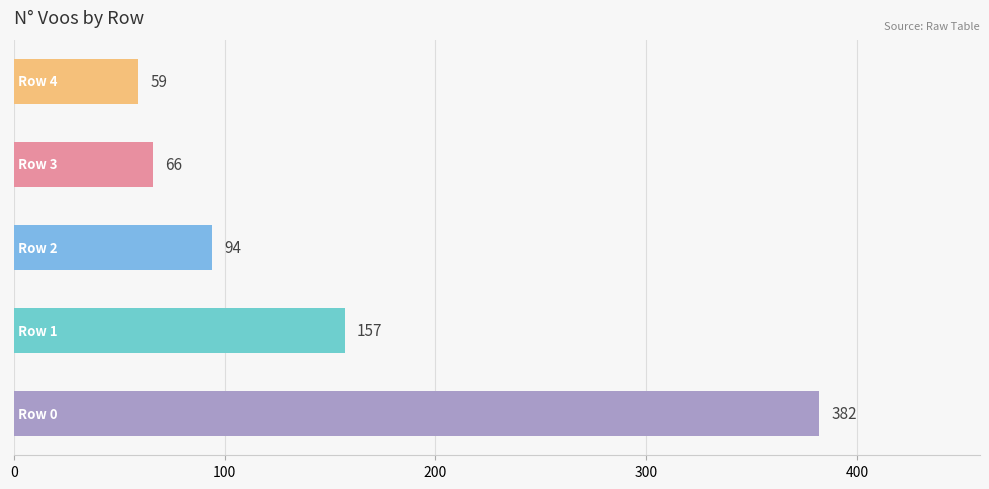

What is the maximum value shown in the chart?

382